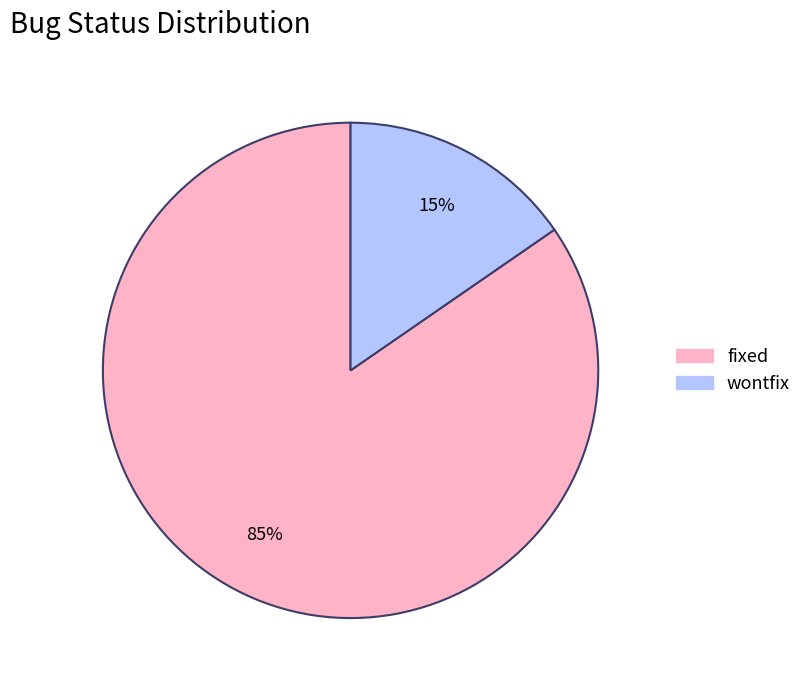

To the nearest percent, what percentage of the pie is wontfix?

15%